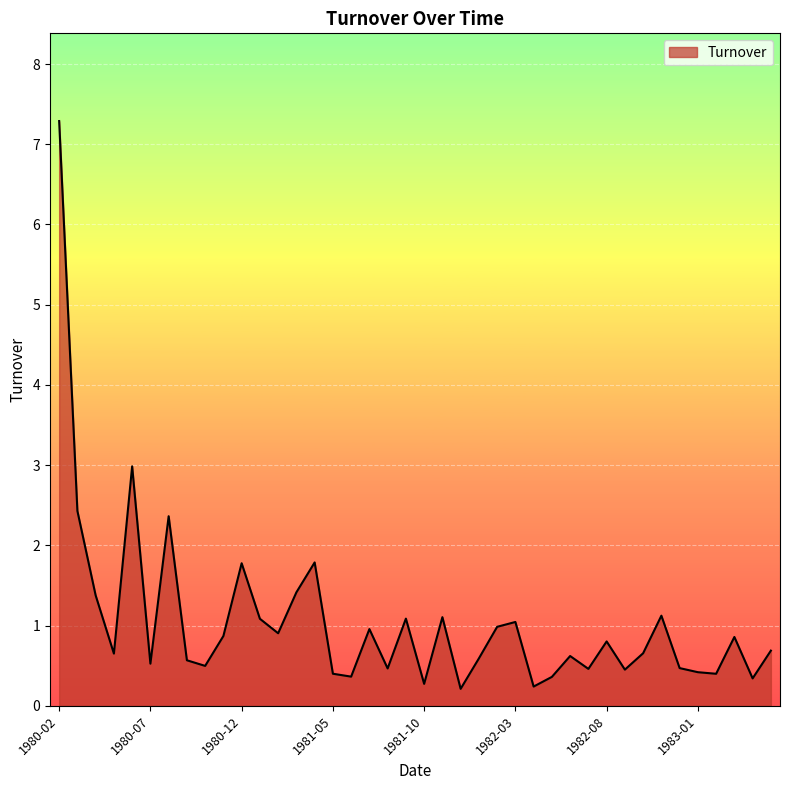

What is the maximum value shown in the chart?

7.3